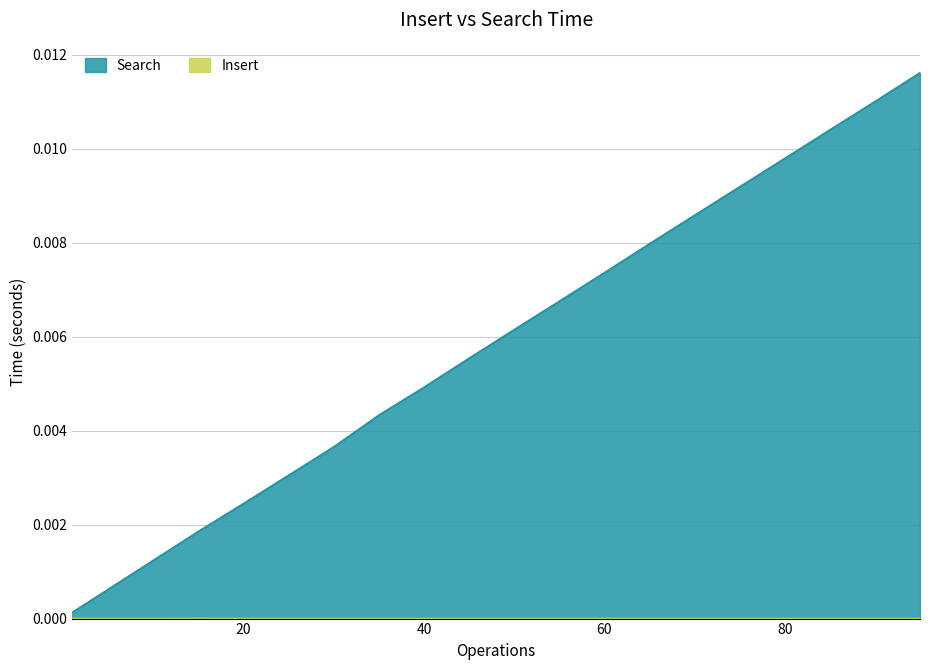

How many lines are shown in the chart?

2